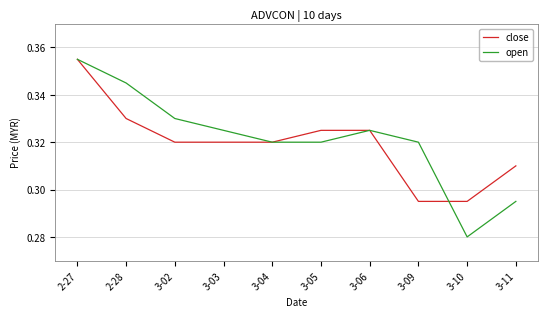

The close series shows 0.2 at 3-03. True or false?

False